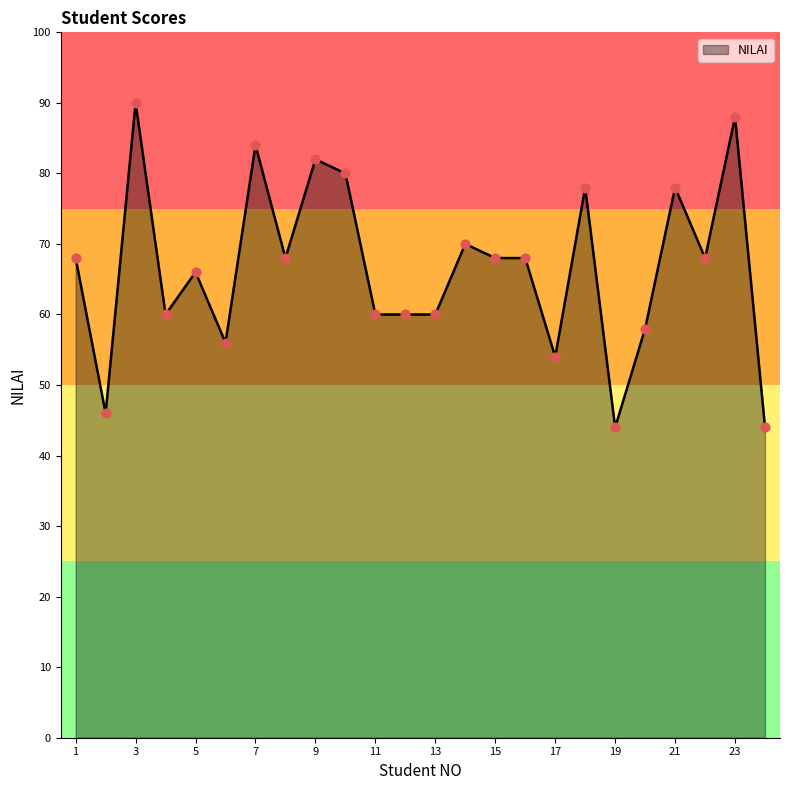

What is the maximum value shown in the chart?

90